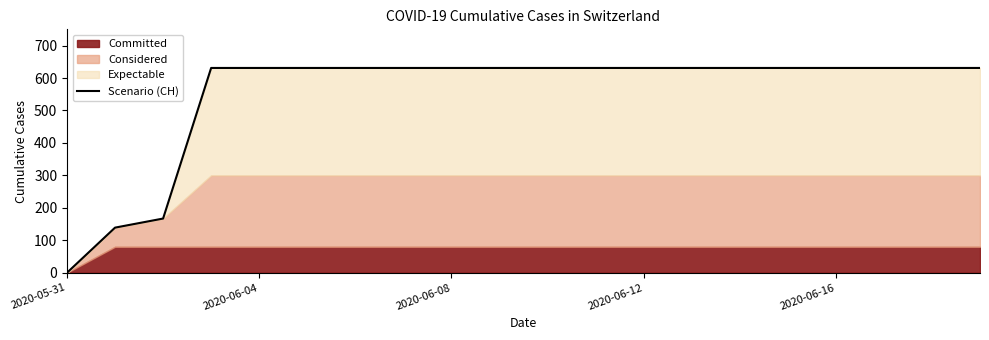

What is the highest value of the Scenario (CH) series?

631